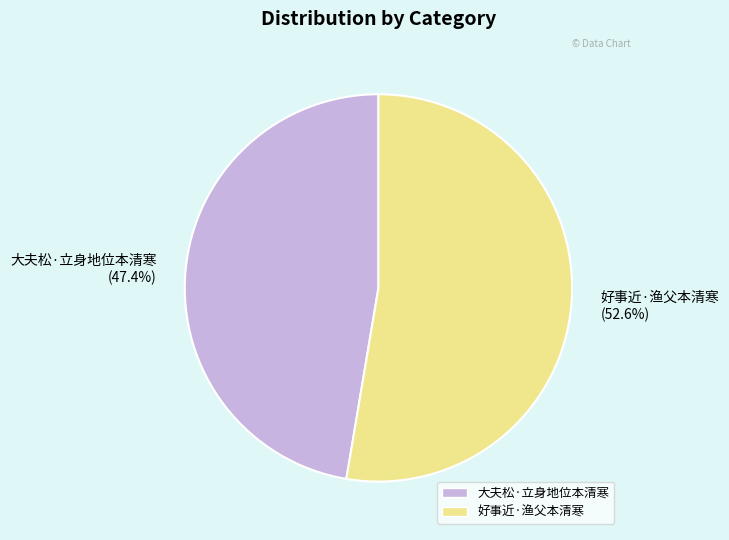

How many segments does this pie chart have?

2